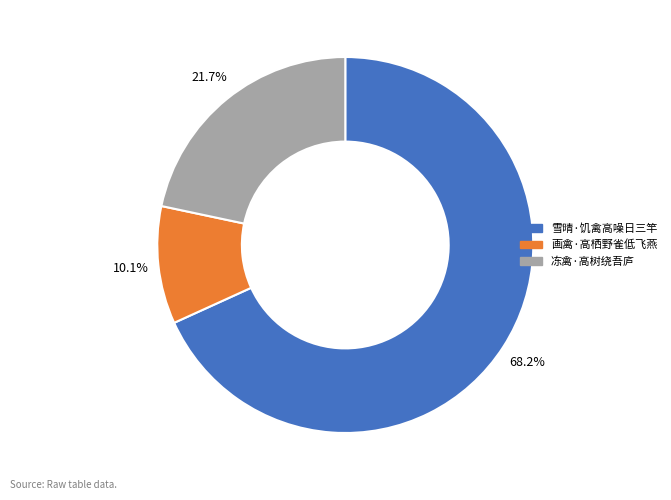

What is the total percentage of 画禽·高栖野雀低飞燕 and 雪晴·饥禽高噪日三竿?

78.3%